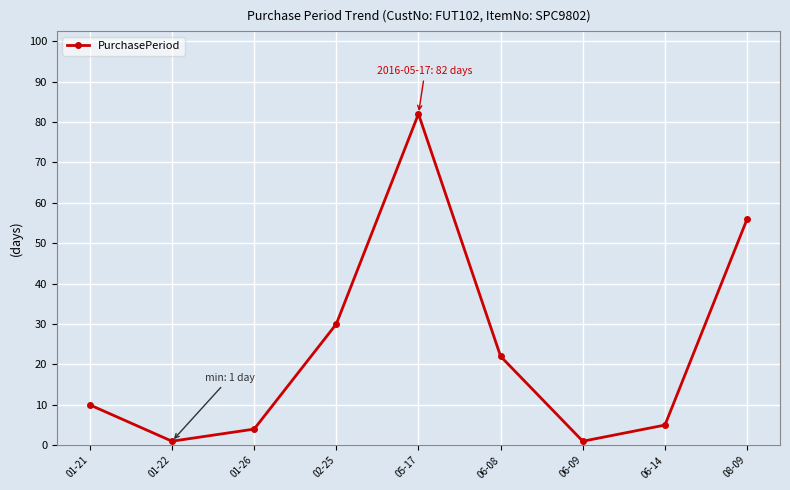

Count the number of categories in the chart.

9